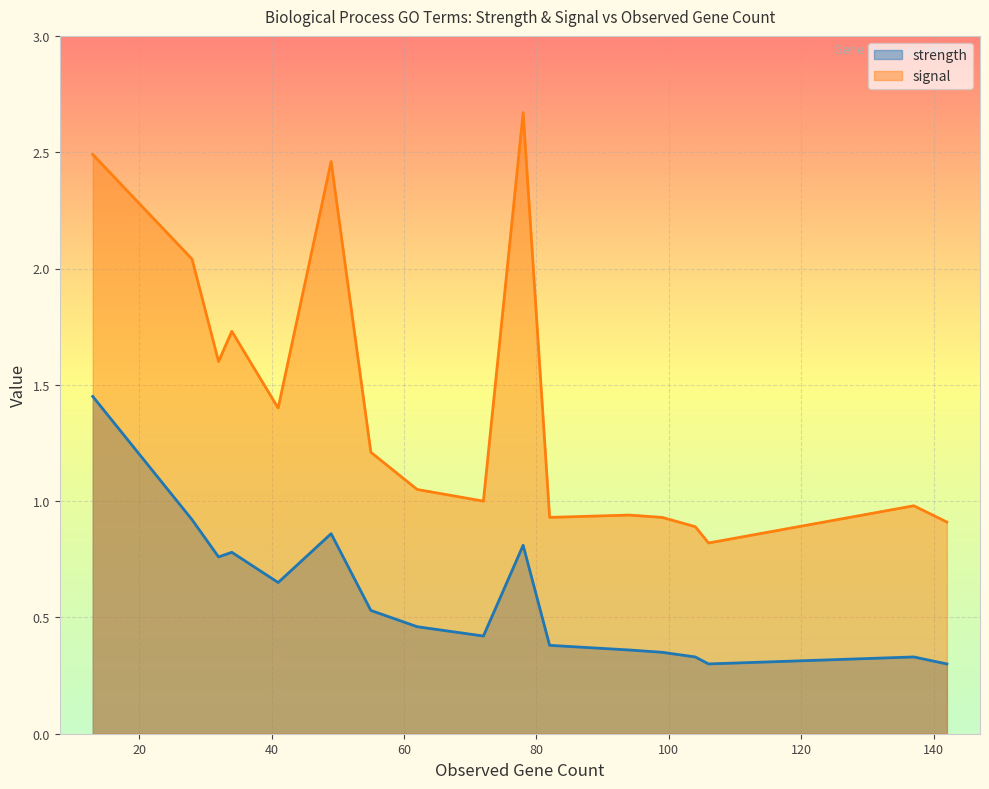

Where does the signal series first go above 1?

78